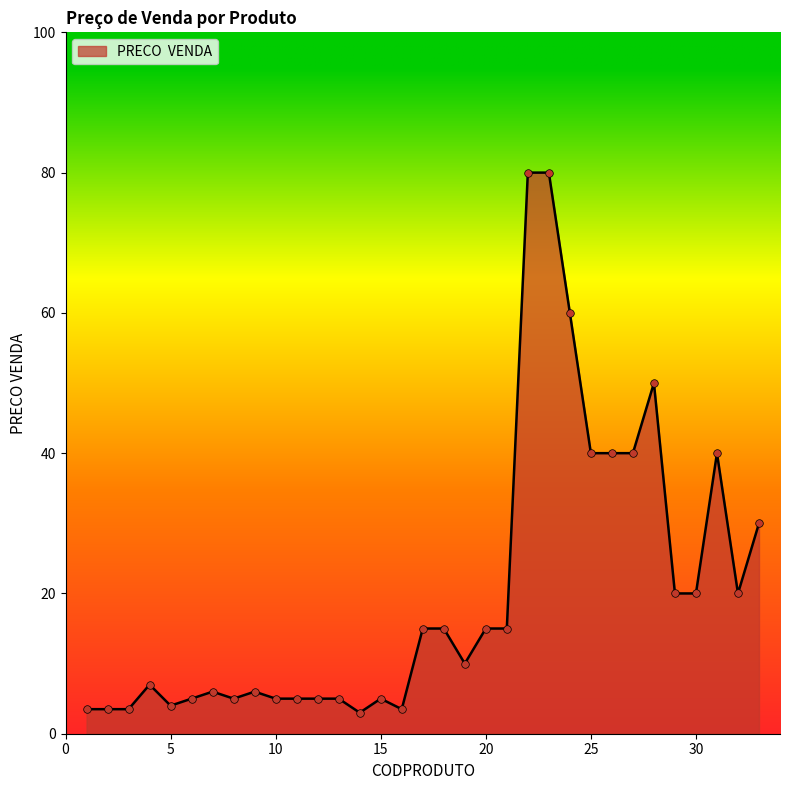

What is the maximum value shown in the chart?

80.0